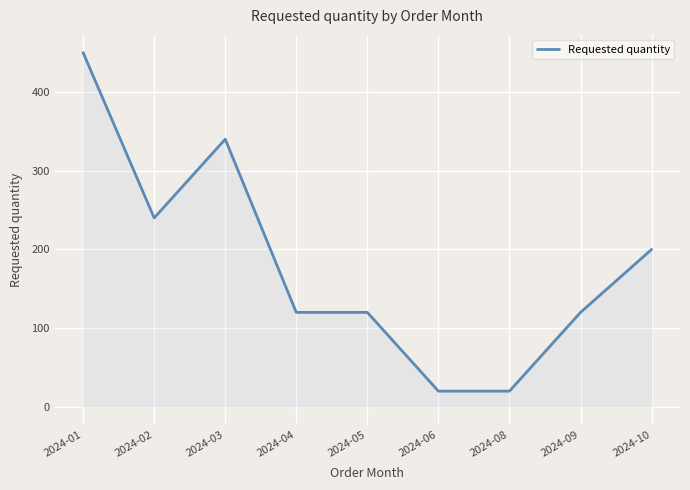

What is the change in value from 2024-04 to 2024-08?

-100